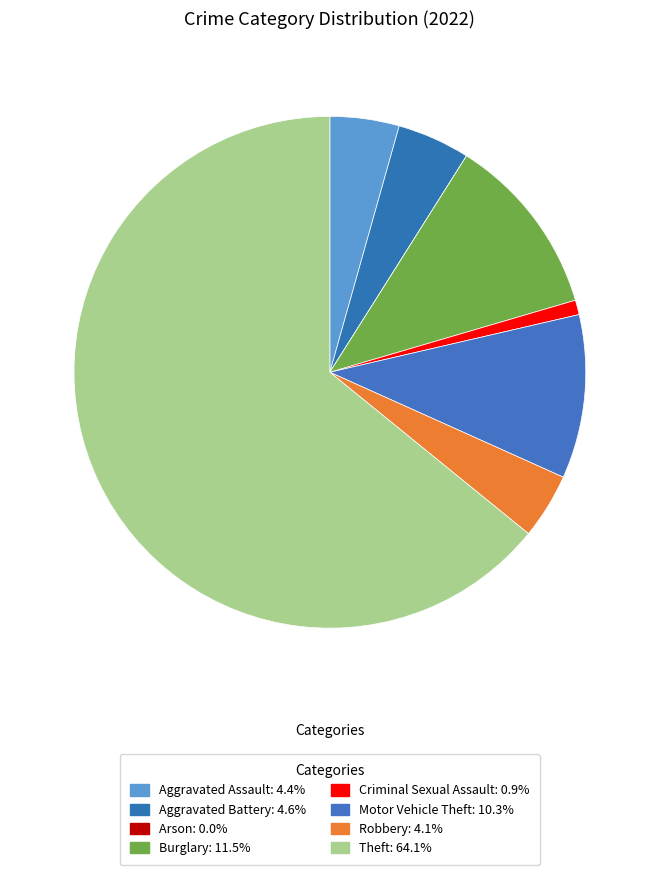

To the nearest percent, what is the difference between the largest and smallest slice percentages?

64%